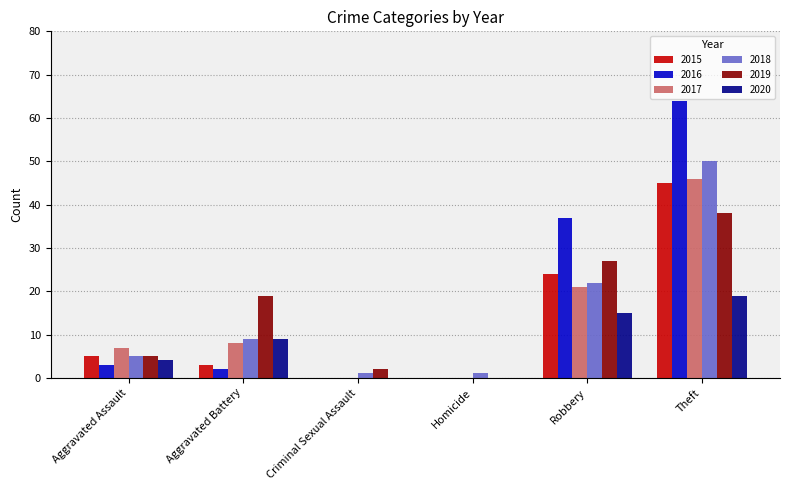

What is the sum of all 2016 values?

106